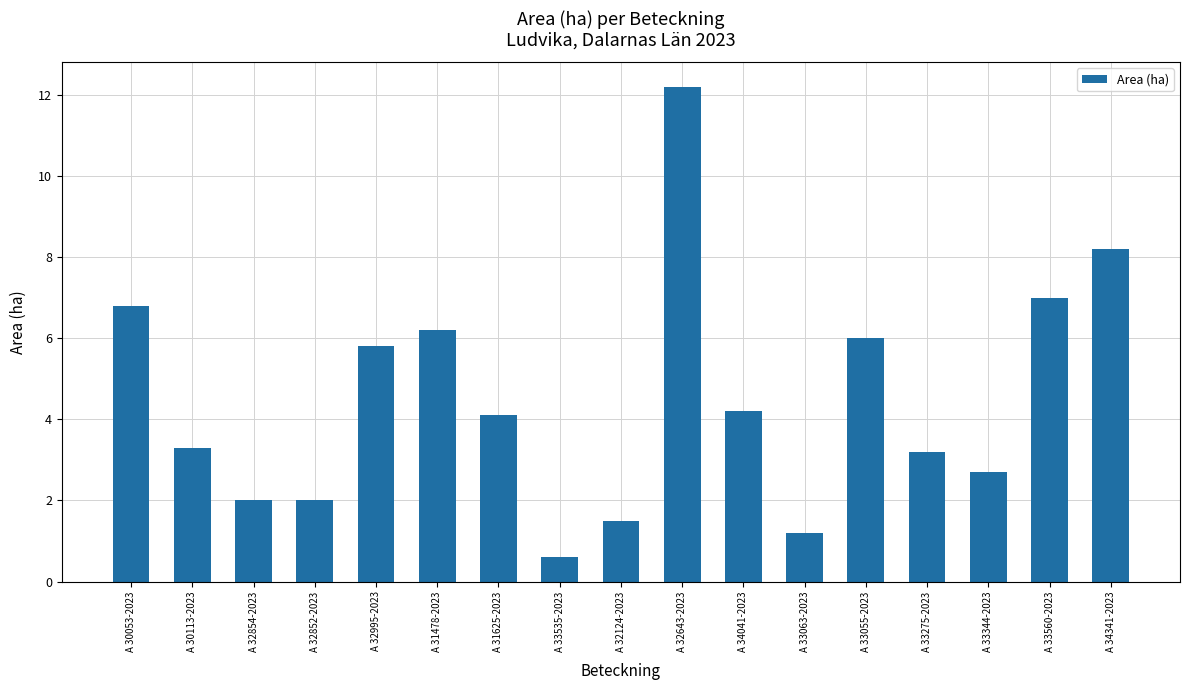

How many bars are there in total?

17